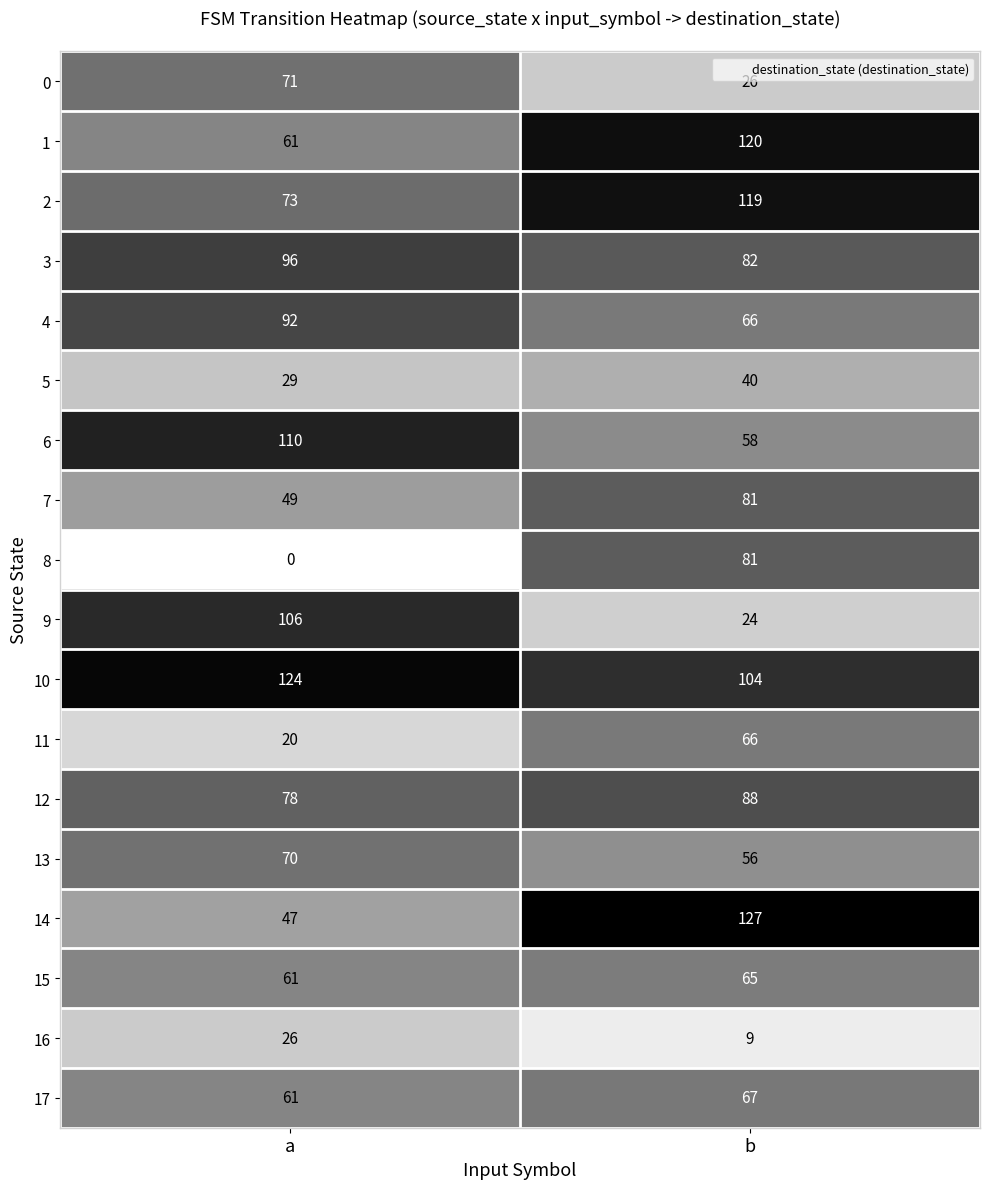

Which series changed the most between a and b?

9